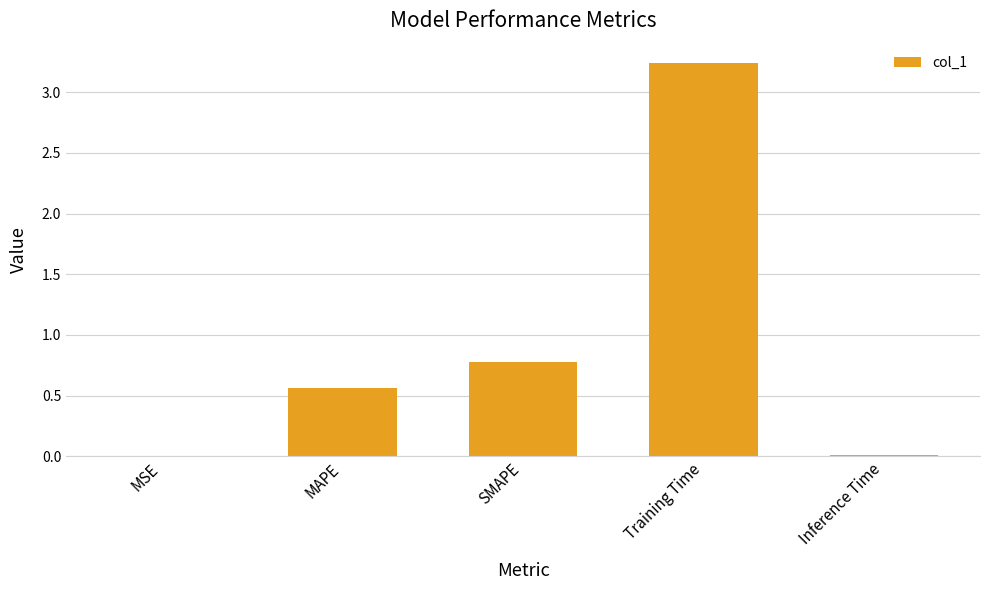

Between MAPE and Training Time, which is larger?

Training Time